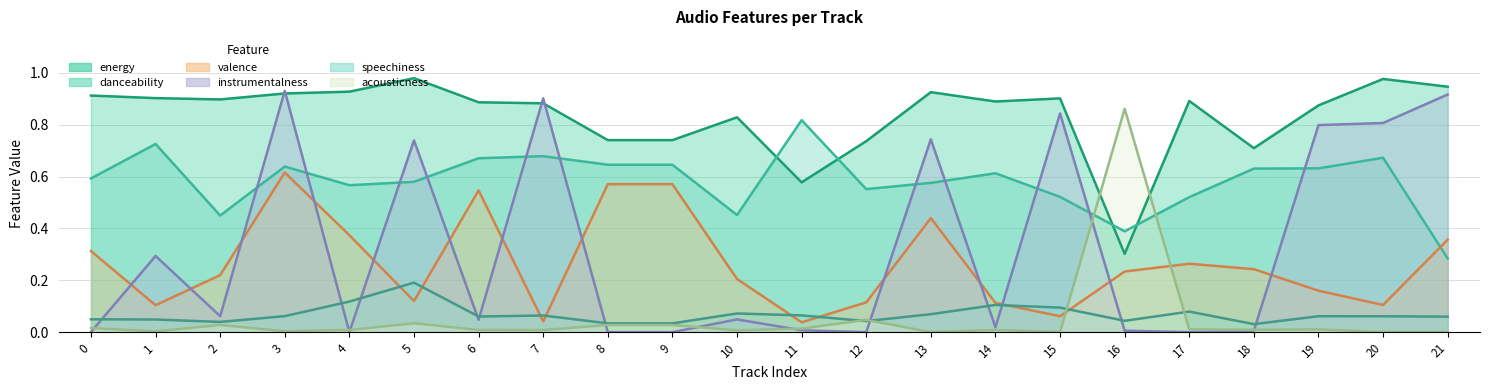

What is the total value across all series at 0?

1.9